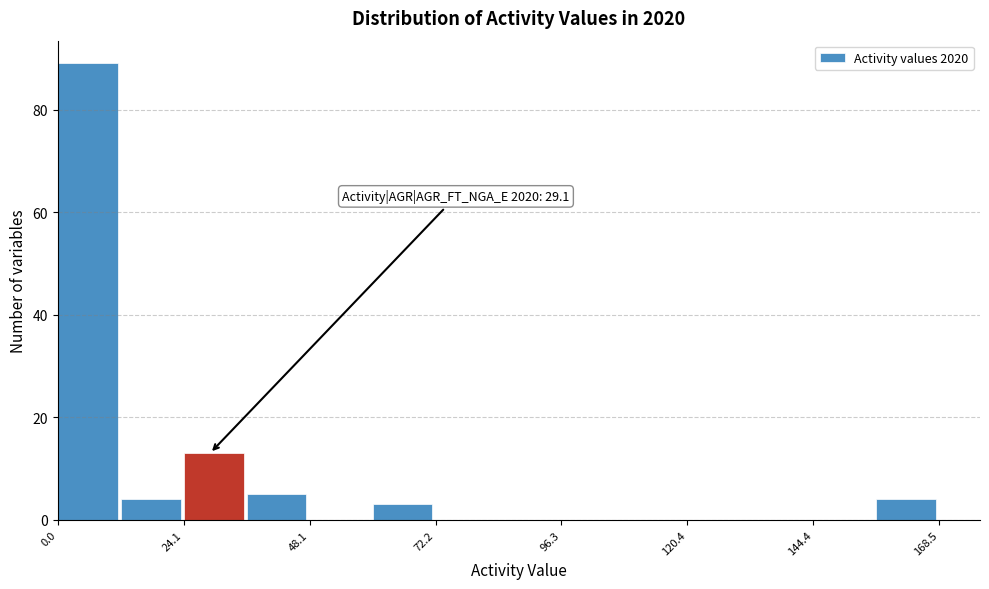

Read against the x-axis, roughly where is the centre of the tallest bar?

5